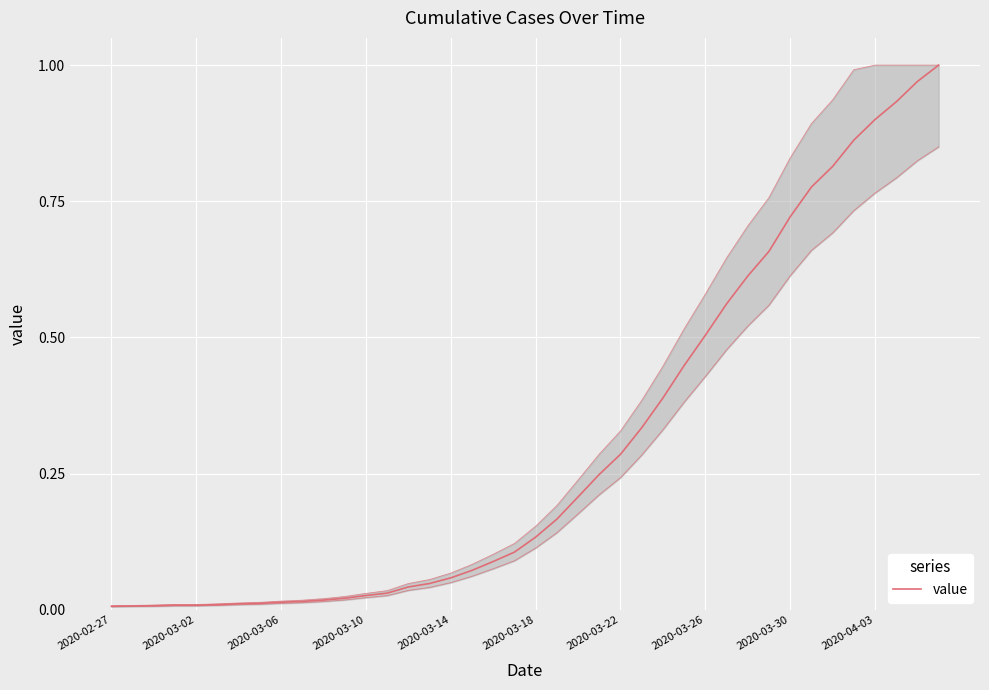

Reading left to right, transcribe all the data shown in this chart.

0.0	0.0	0.0	0.0	0.0	0.0	0.0	0.0	0.0	0.0	0.0	0.0	0.0	0.0	0.0	0.0	0.1	0.1	0.1	0.1	0.1	0.2	0.2	0.2	0.3	0.3	0.4	0.4	0.5	0.6	0.6	0.7	0.7	0.8	0.8	0.9	0.9	0.9	1.0	1.0